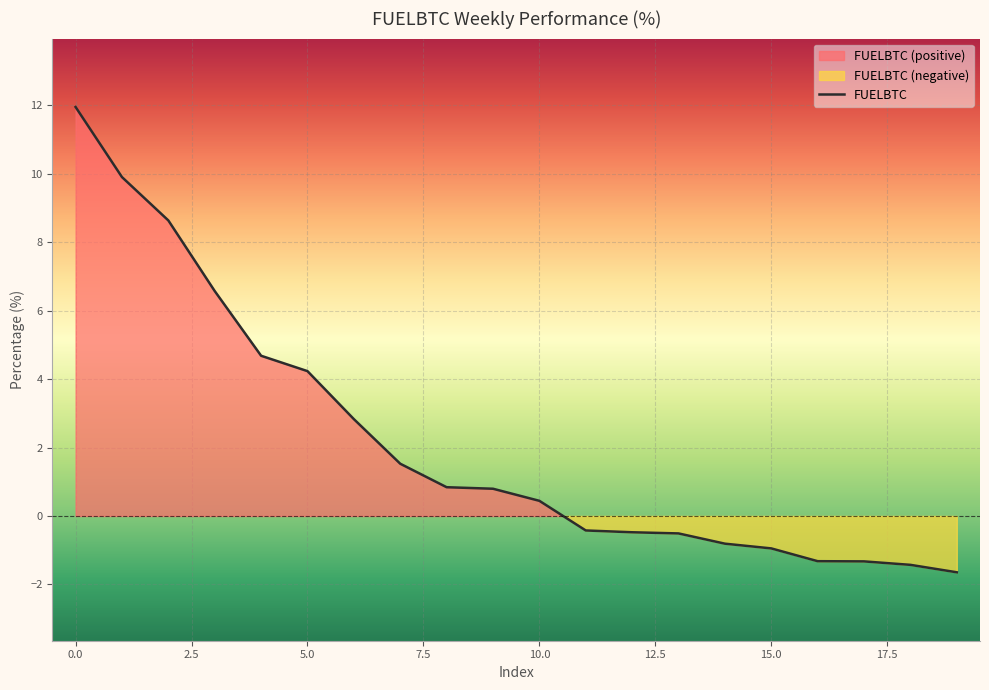

What is the difference between the maximum and minimum values?

13.6